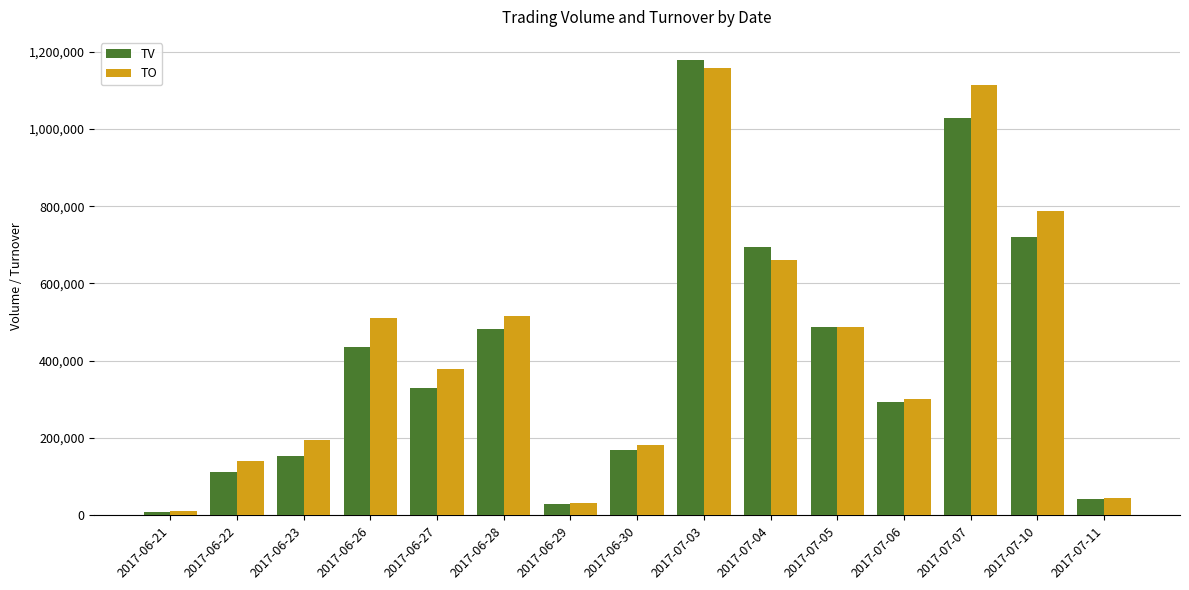

How many categories are shown in the chart?

15